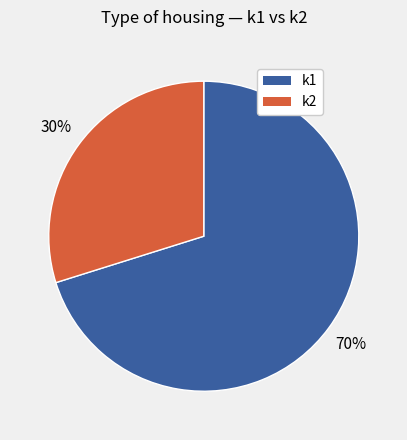

Does any single category account for the majority?

Yes